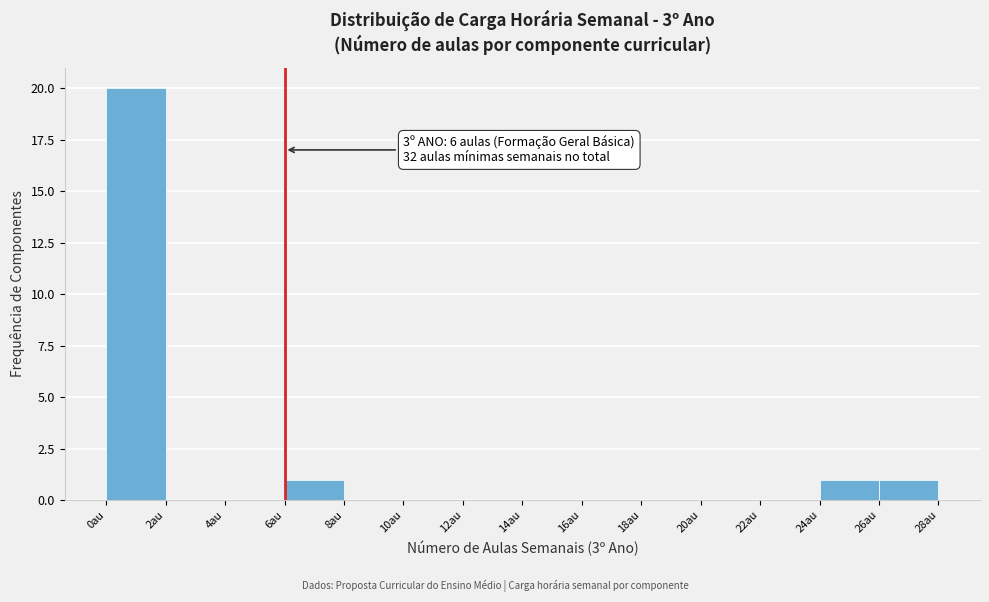

Which range on the x-axis has the tallest bar?

0 to 2